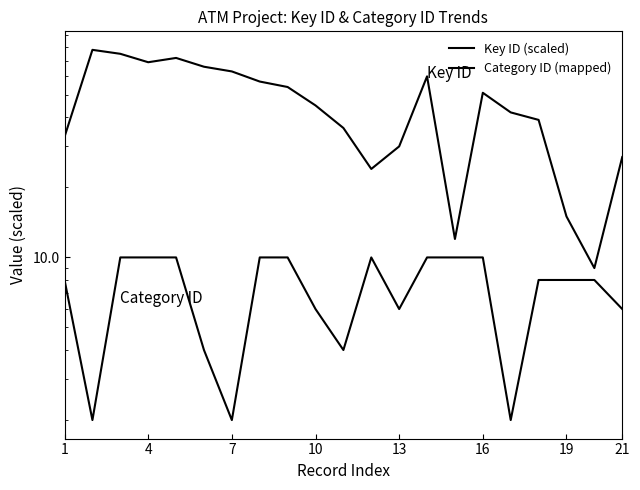

What is the label of the 3rd point from the left?

7